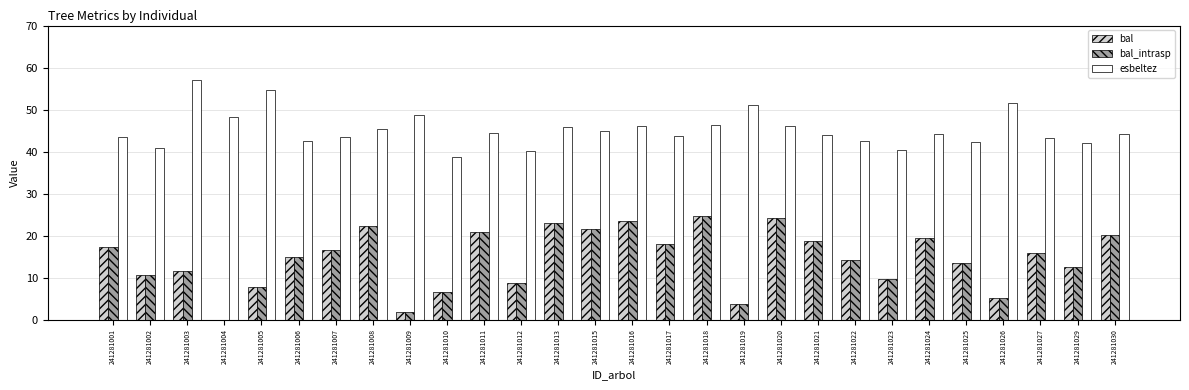

What is the sum of all bal_intrasp values?

407.5